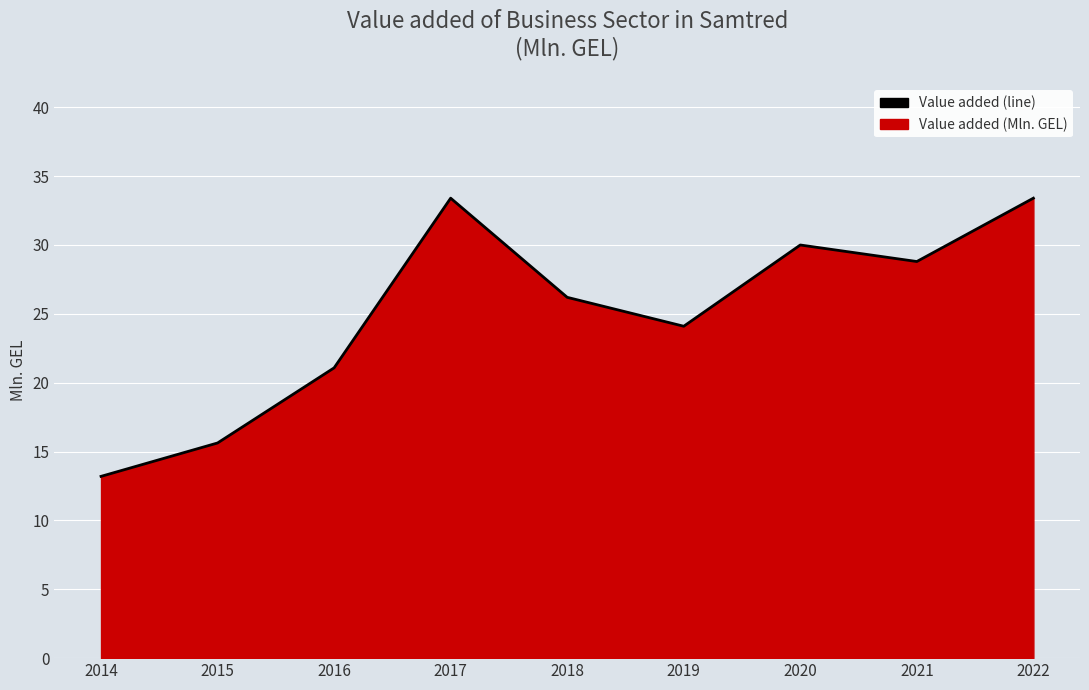

Read the value at 2015.

15.6